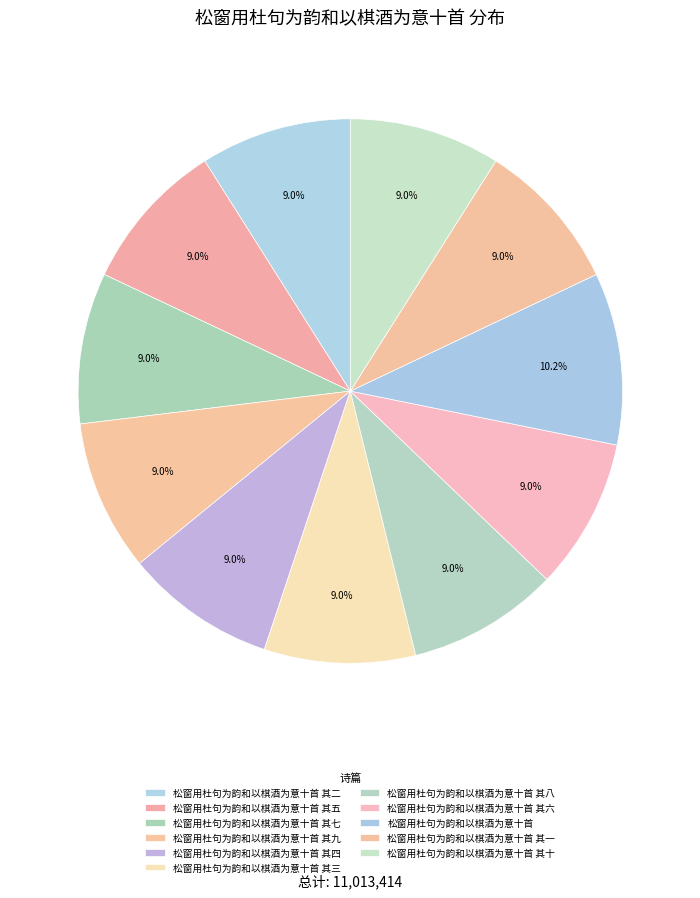

What portion of the pie excludes 松窗用杜句为韵和以棋酒为意十首 其九?

91.0%